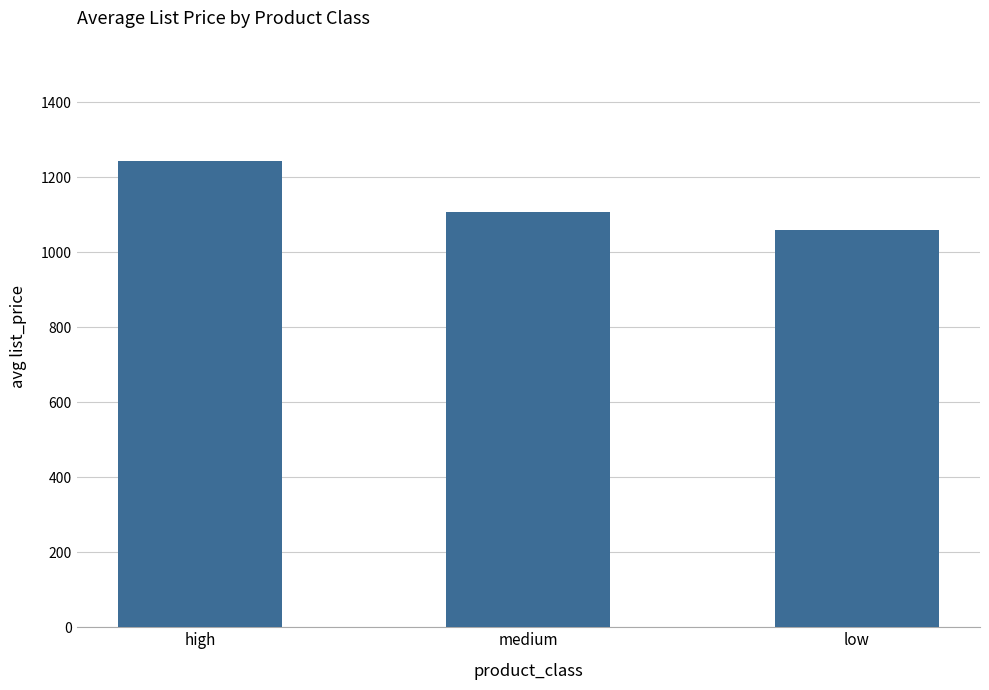

True or false: the data shows 1107.0 at medium.

True